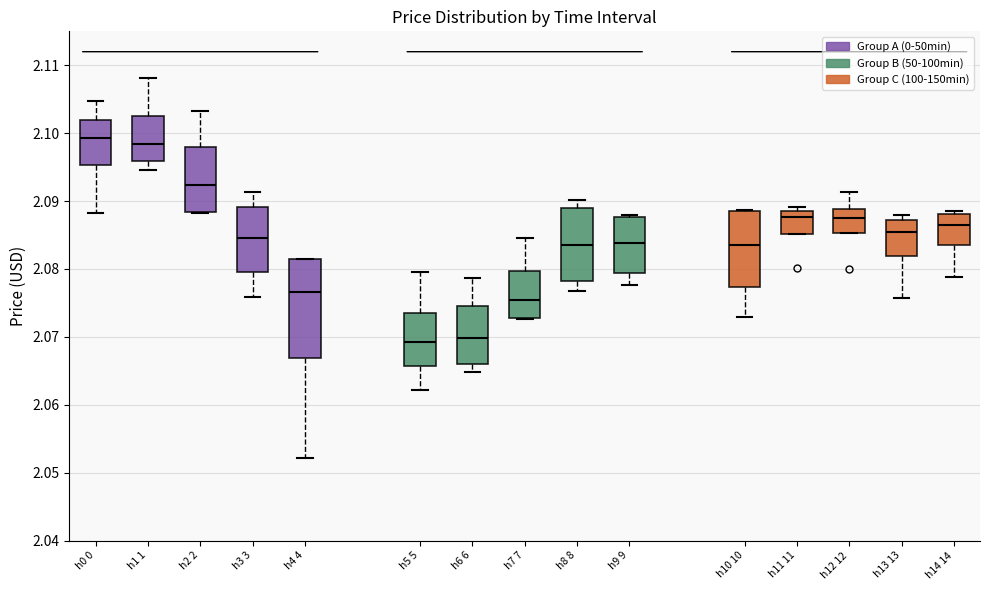

Which box is the tallest, from its lower edge to its upper edge?

h4 4